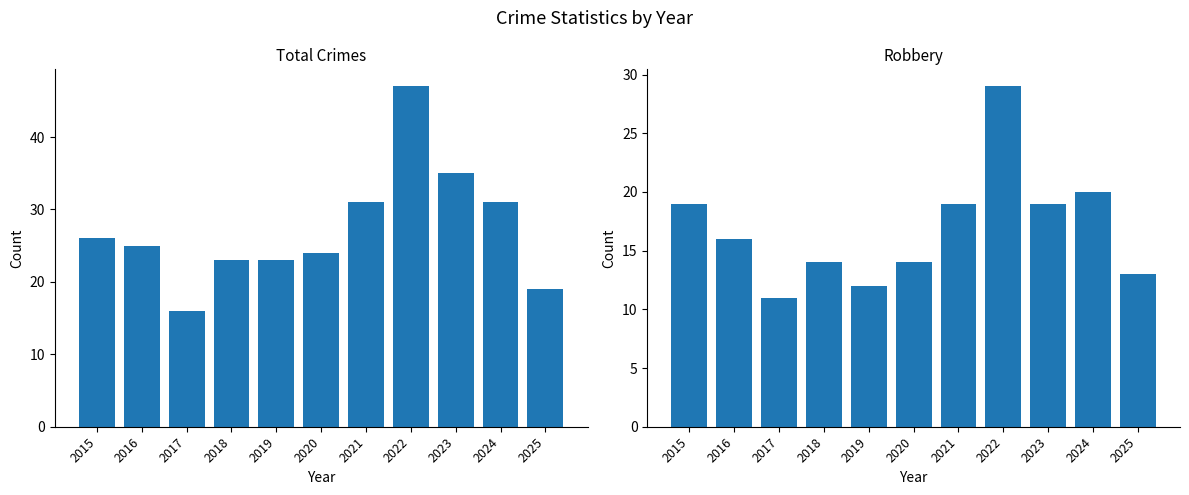

What are all the series names shown in the legend?

Total, Robbery